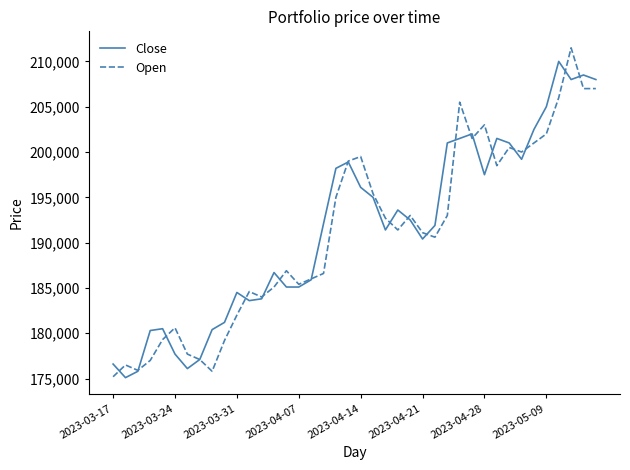

What is the greatest value displayed?

211500